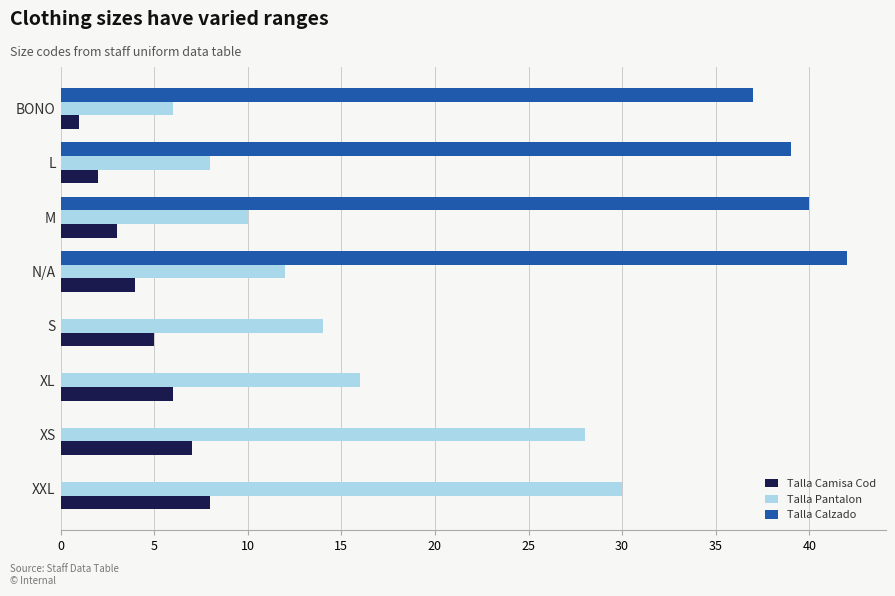

Between L and XS, which series saw the biggest shift?

Talla Calzado